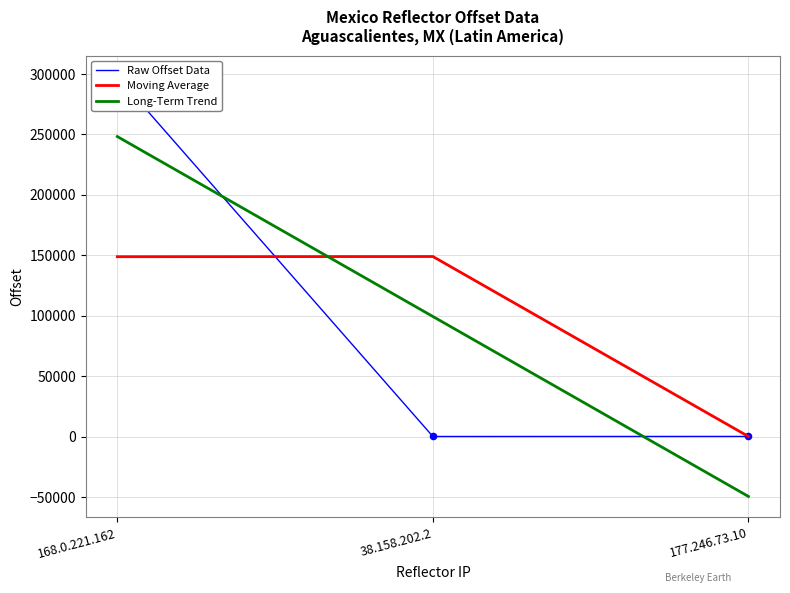

At how many categories does at least one series exceed 201059?

1